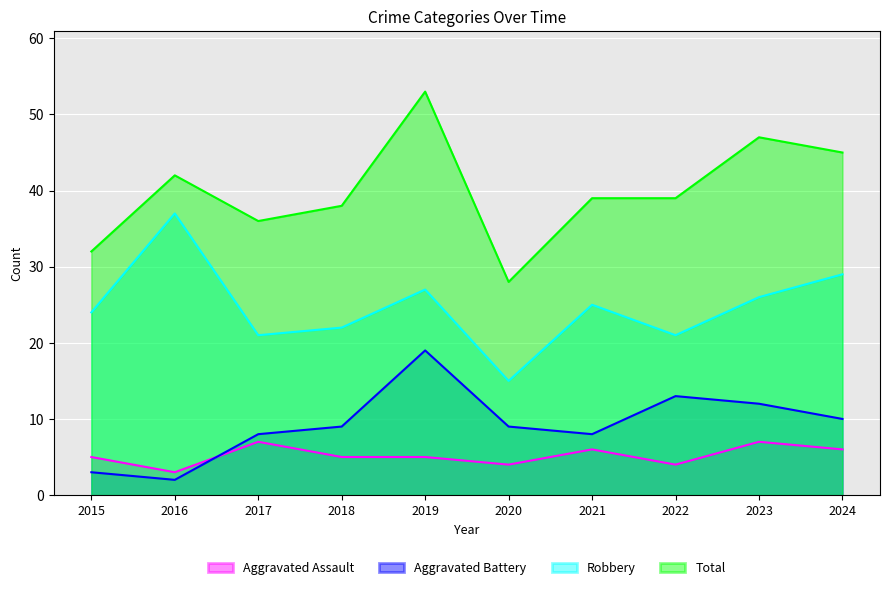

Reading left to right, extract all data points from this chart.

Aggravated Assault: 2015=5	2016=3	2017=7	2018=5	2019=5	2020=4	2021=6	2022=4	2023=7	2024=6
Aggravated Battery: 2015=3	2016=2	2017=8	2018=9	2019=19	2020=9	2021=8	2022=13	2023=12	2024=10
Robbery: 2015=24	2016=37	2017=21	2018=22	2019=27	2020=15	2021=25	2022=21	2023=26	2024=29
Total: 2015=32	2016=42	2017=36	2018=38	2019=53	2020=28	2021=39	2022=39	2023=47	2024=45